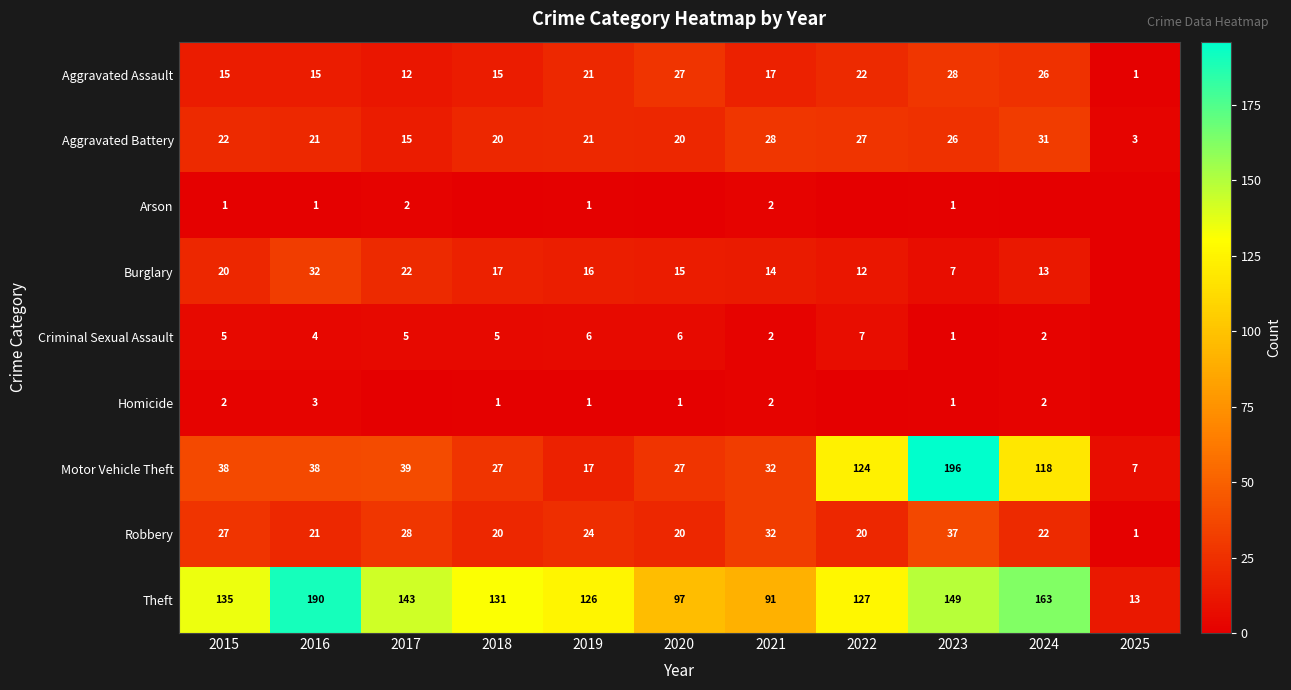

What is the difference between the Aggravated Battery values at 2022 and 2025?

24